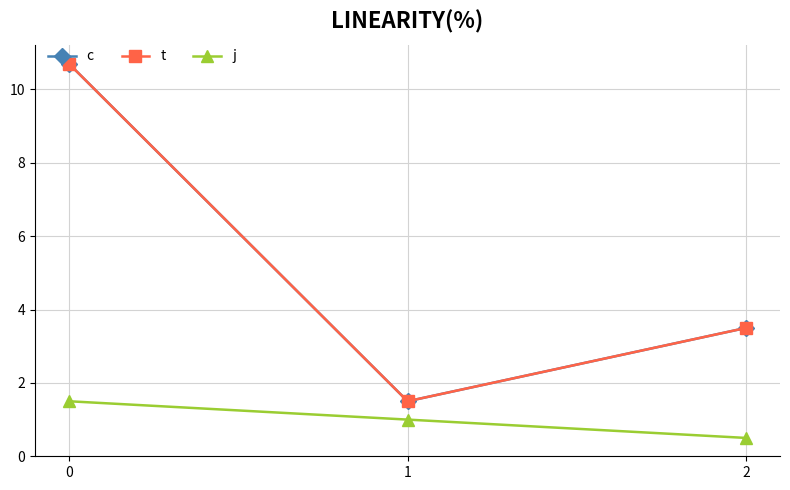

True or false: j has a value of 0.5 at 1.

False